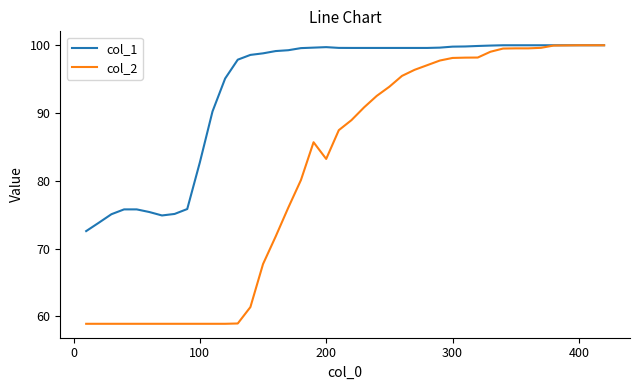

Which series has the largest total across all categories?

col_1